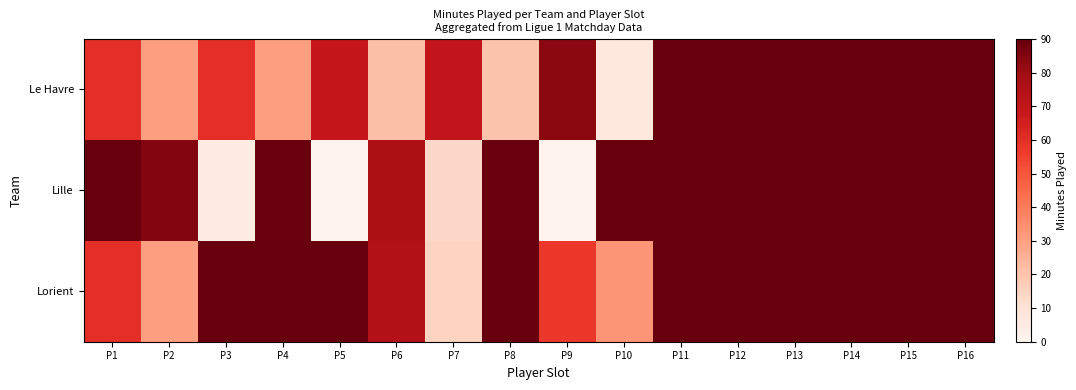

Which has a higher value, P3 or P5?

P5